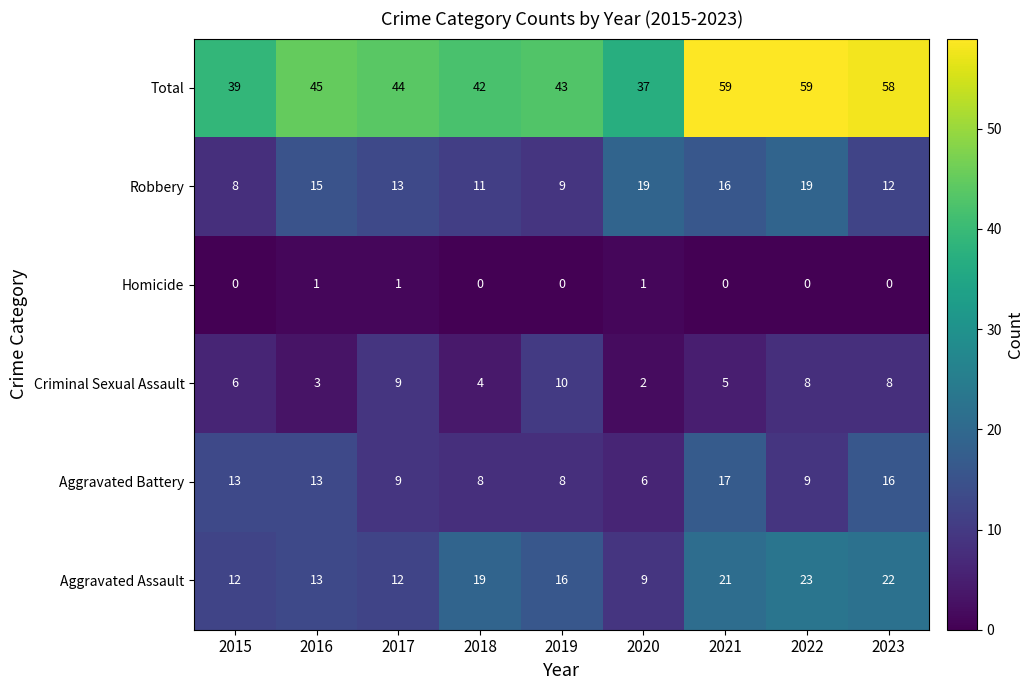

What is the total value across all series at 2015?

78